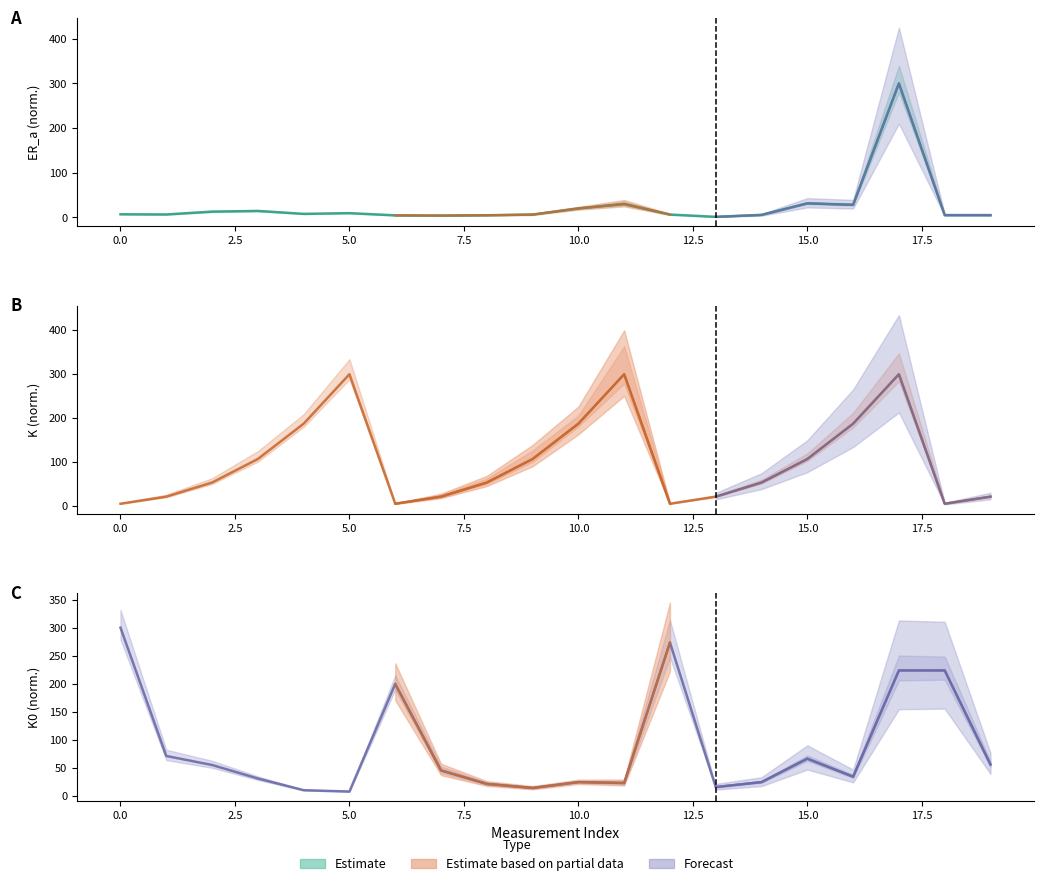

What is the difference between the highest and lowest values at 6?

194.7